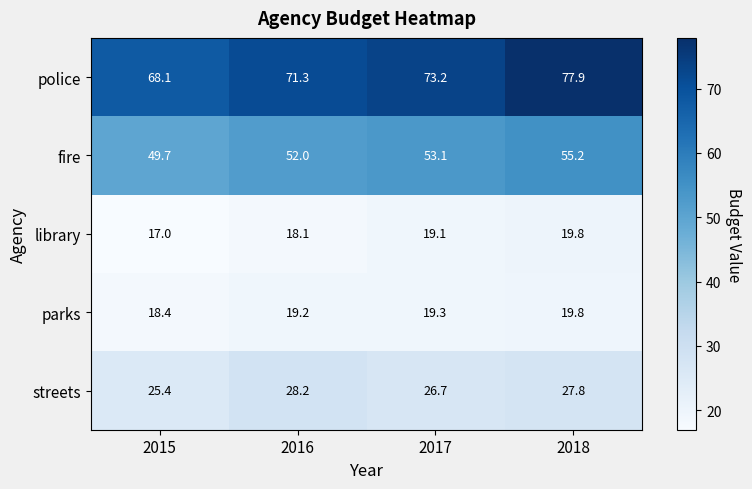

At which label does parks first exceed 19?

2016